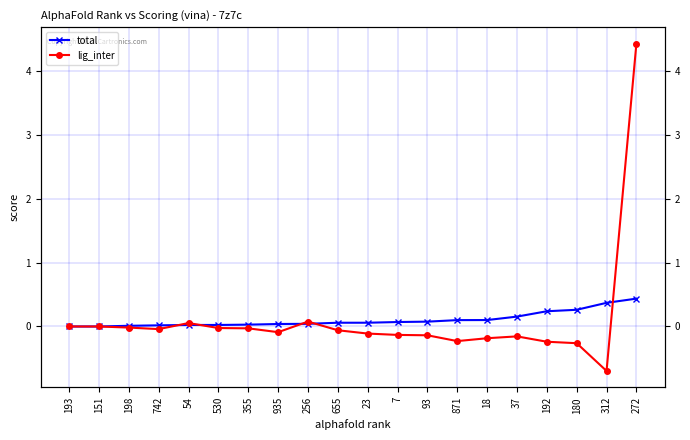

True or false: lig_inter has a value of -0.2 at 37.

False